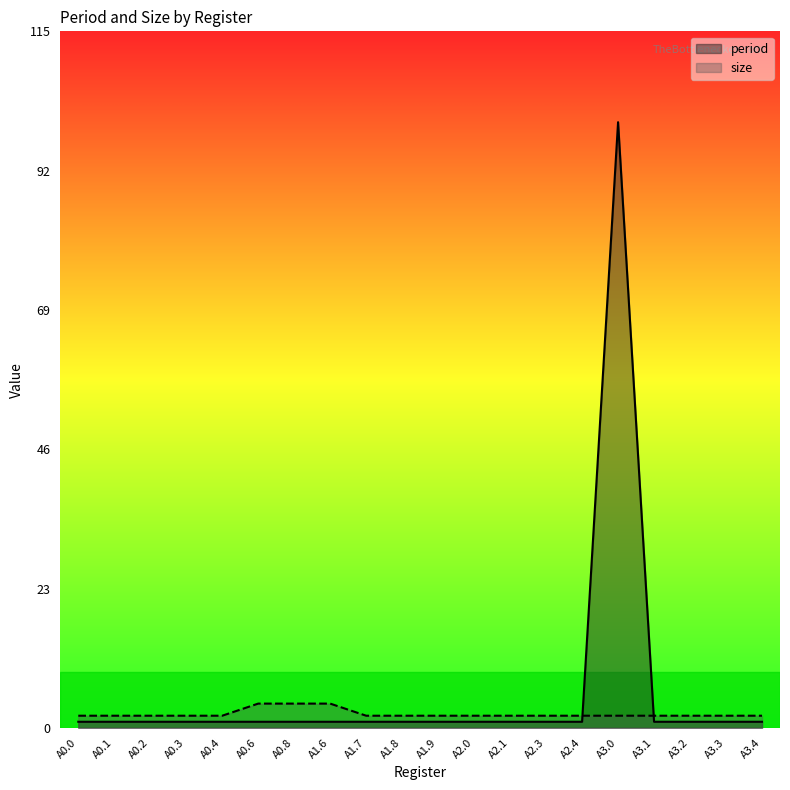

True or false: size has more than 2 interior local peaks.

False